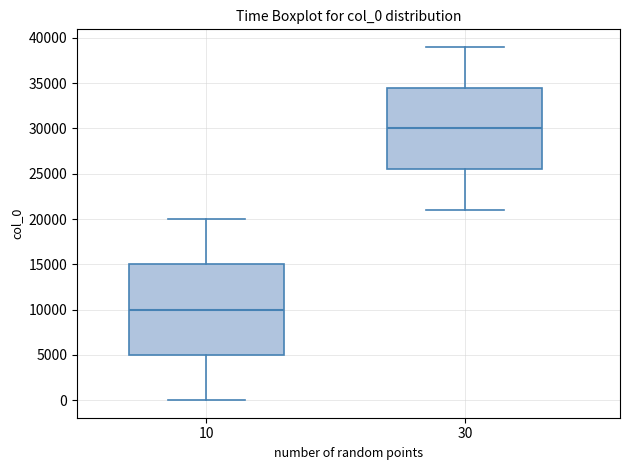

Reading left to right, transcribe this box plot: for each box, give where its median line is, the range the box spans, and where its two whiskers end, as read against the y-axis. The values are not printed on the chart, so give them approximately, as read against the axis.

10: median 10000, box 5000 to 15000, whiskers 0 to 20000
30: median 30000, box 25500 to 34500, whiskers 21000 to 39000